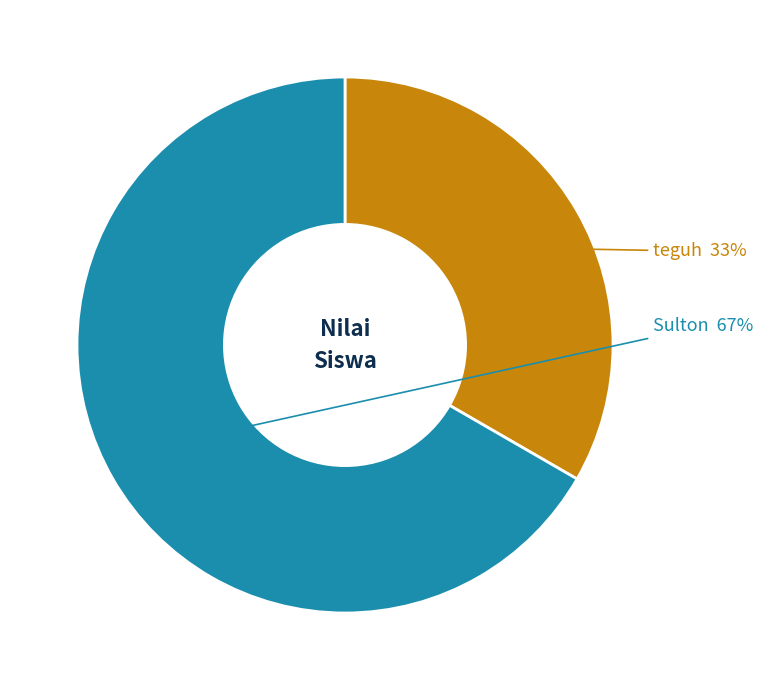

To the nearest percent, what is the average slice percentage?

50%